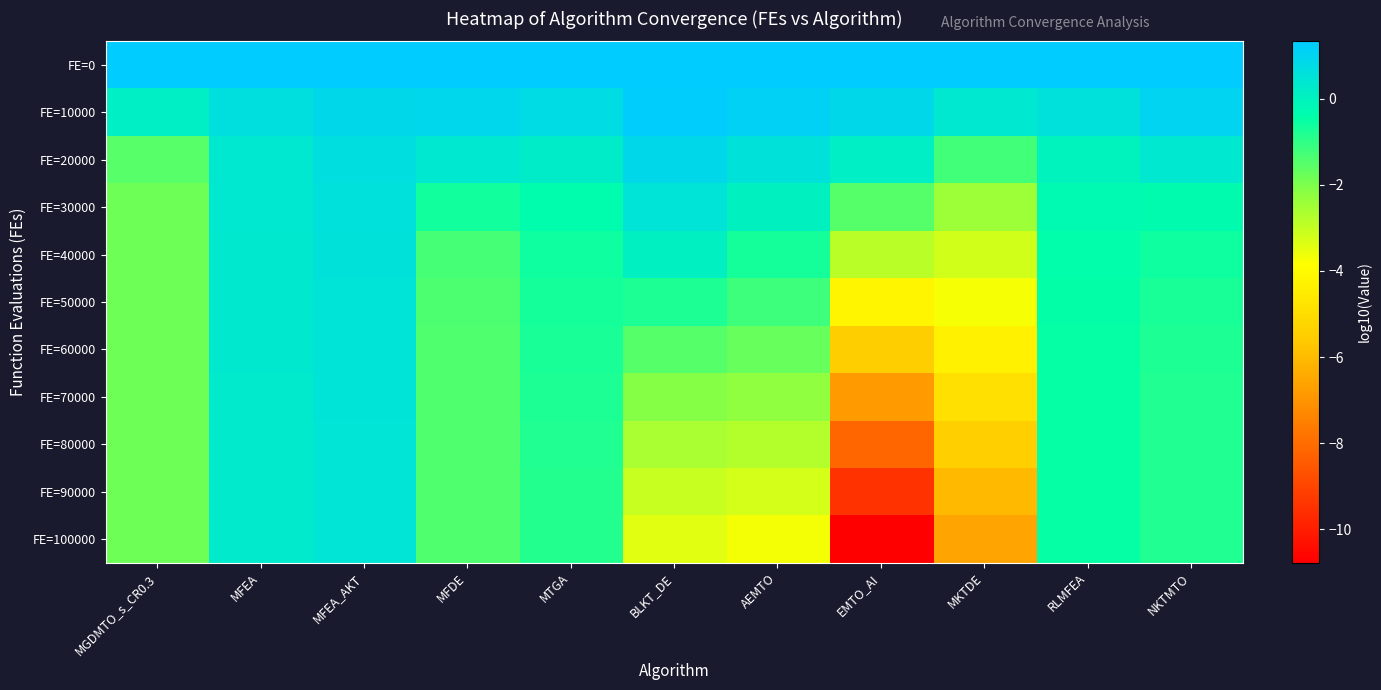

Which series has the widest spread of values?

FE=100000